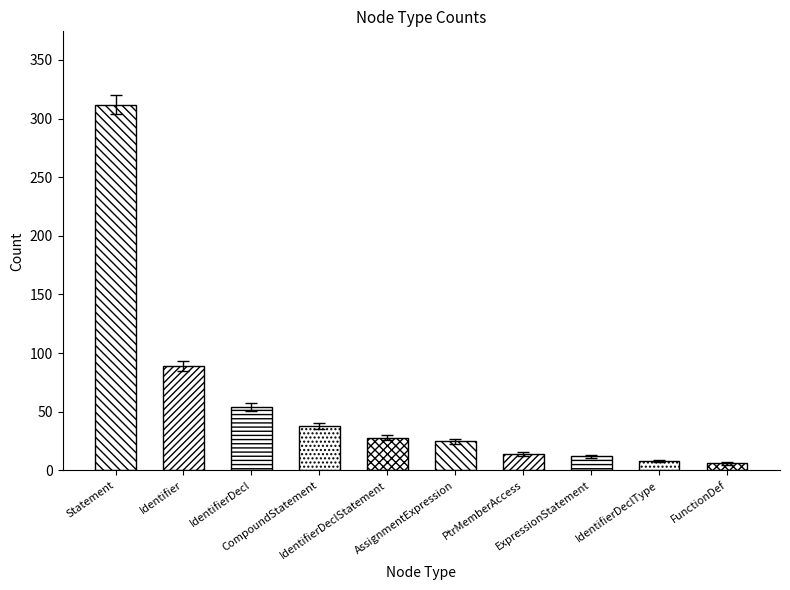

What is the change in value from IdentifierDeclStatement to IdentifierDeclType?

-20